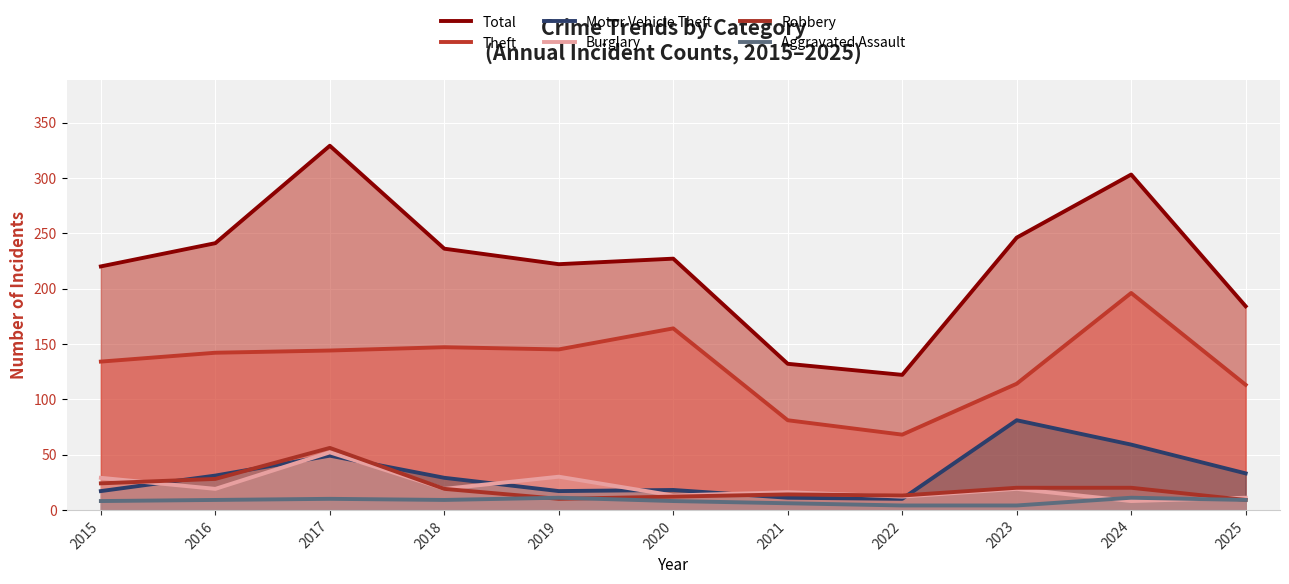

List the labels in order of Aggravated Assault value, largest first.

2019, 2024, 2017, 2016, 2018, 2025, 2015, 2020, 2021, 2022, 2023